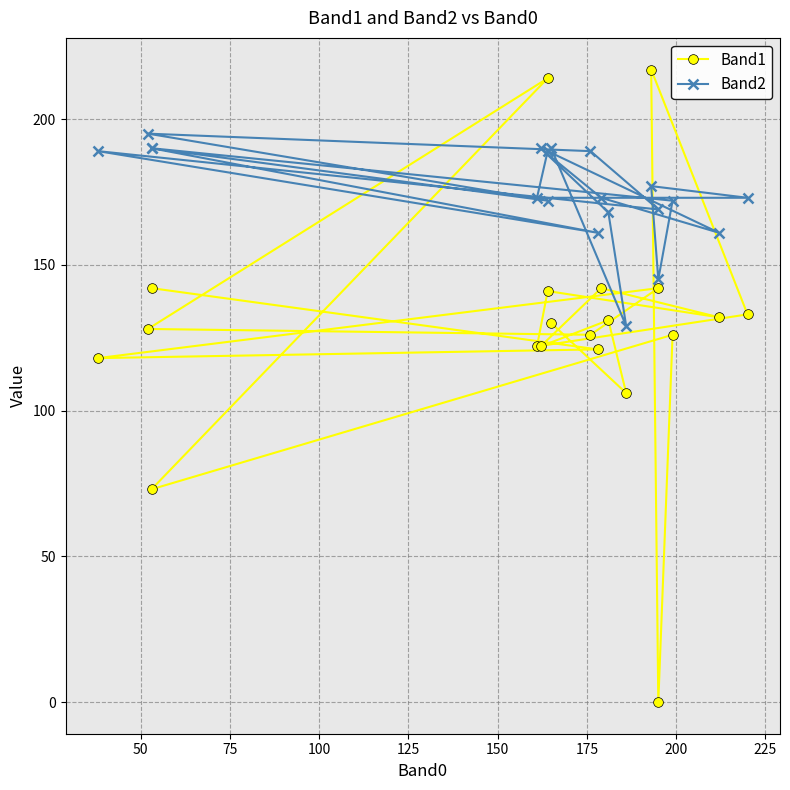

What is the maximum value for Band1?

217